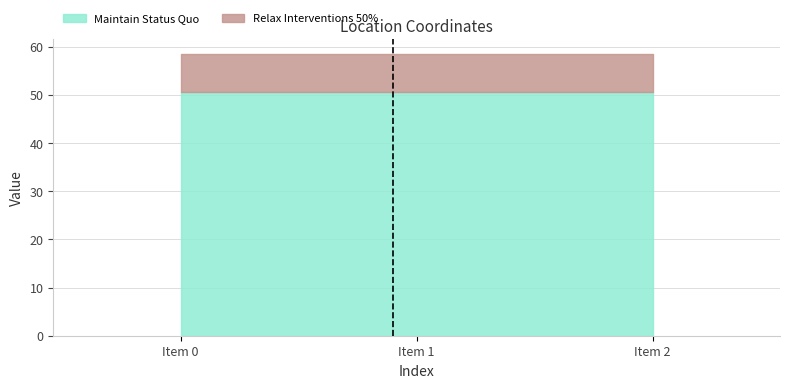

How many distinct data groups are displayed?

2